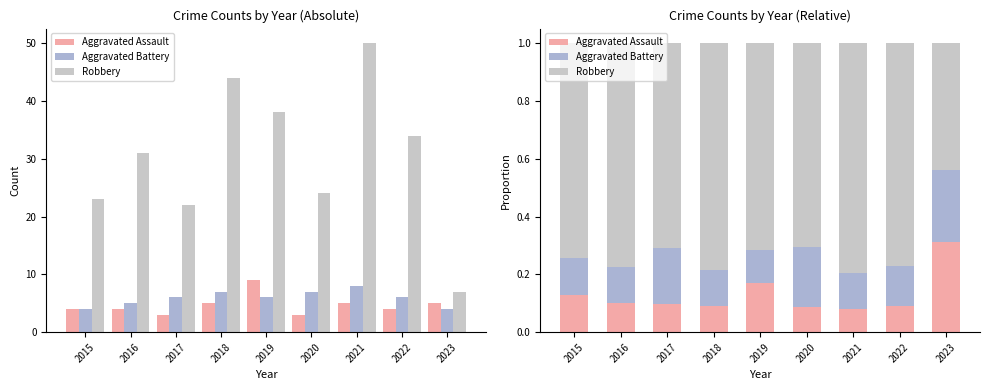

At which category is the sum across all series the highest?

2016